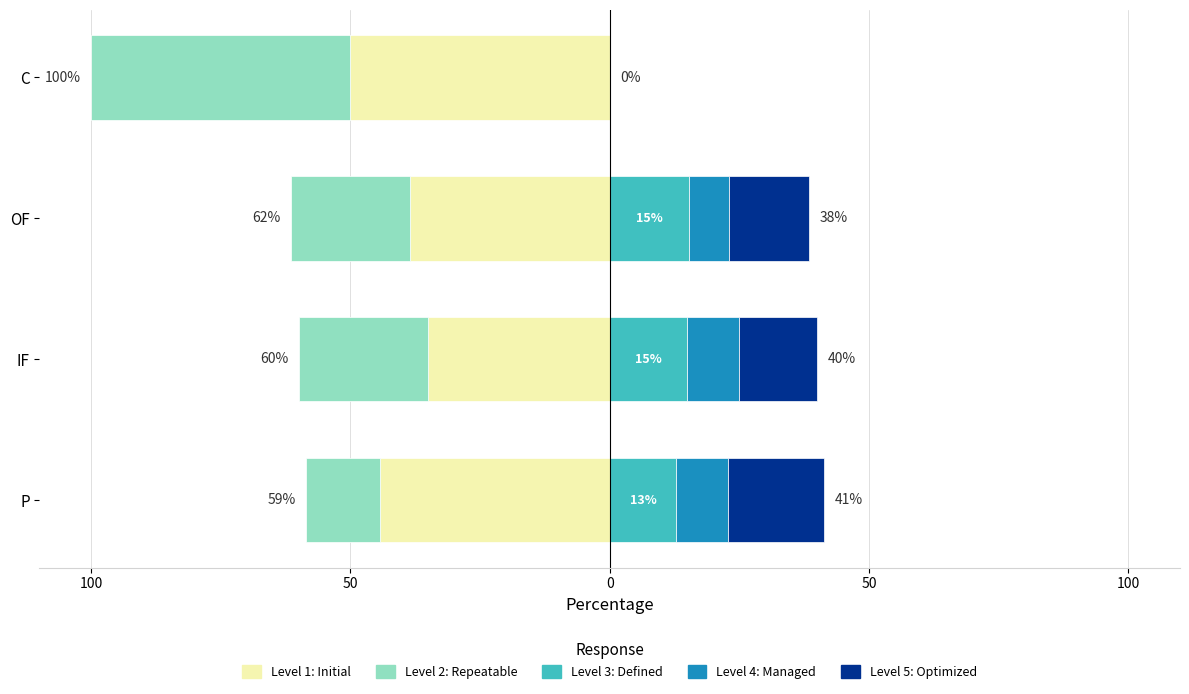

What are all the series names shown in the legend?

Level 1: Initial, Level 2: Repeatable, Level 3: Defined, Level 4: Managed, Level 5: Optimized